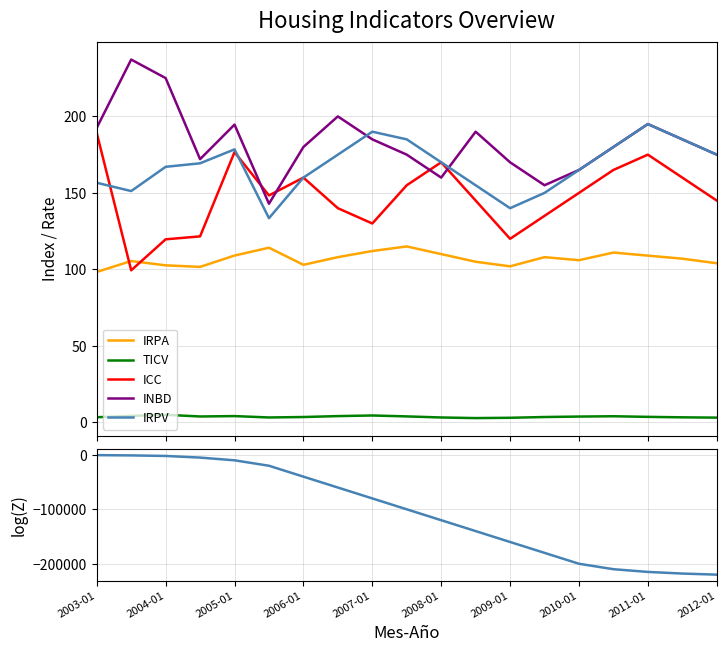

True or false: IRPV and TICV intersect in this chart.

False